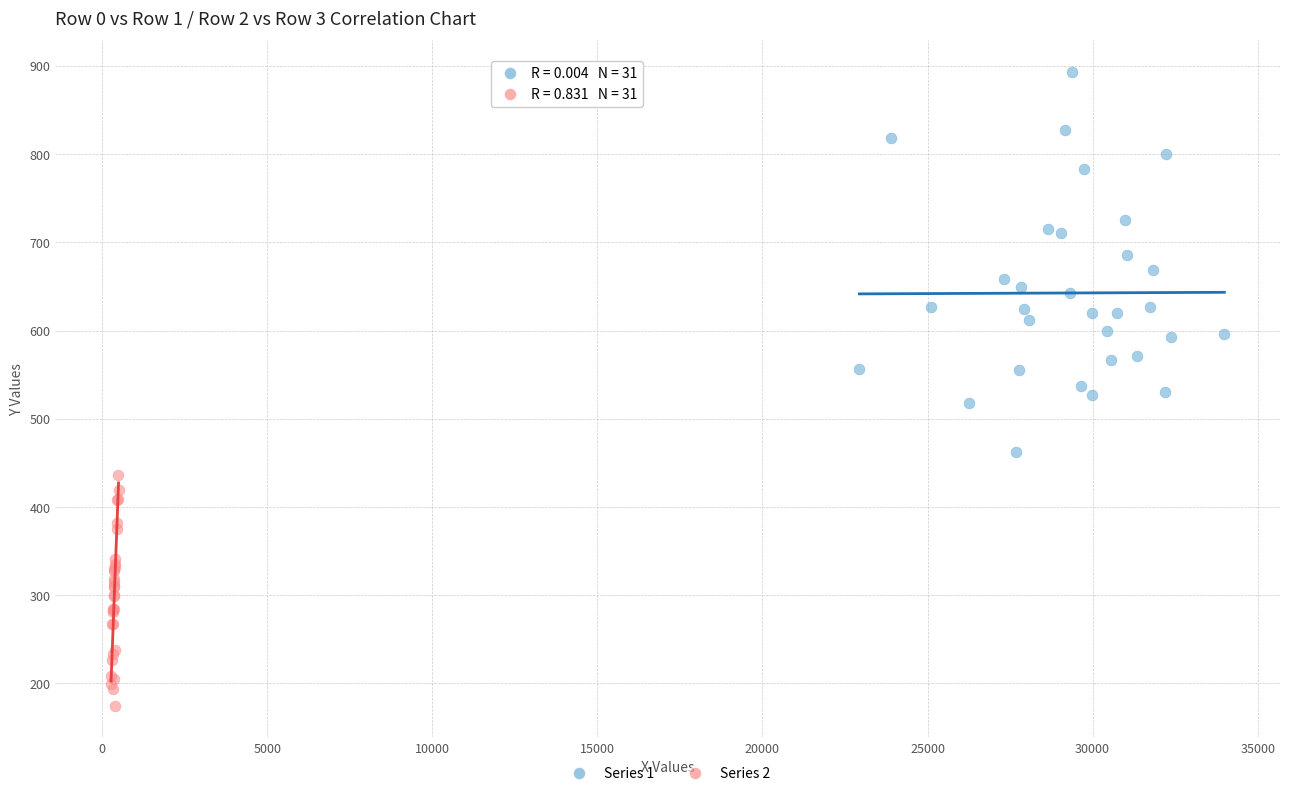

Which series has the widest spread of Y values?

Series 1